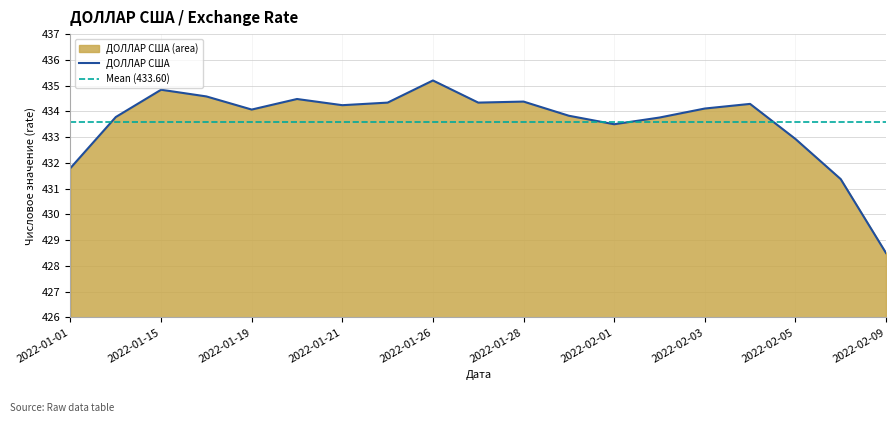

Does the chart have visible grid lines?

Yes